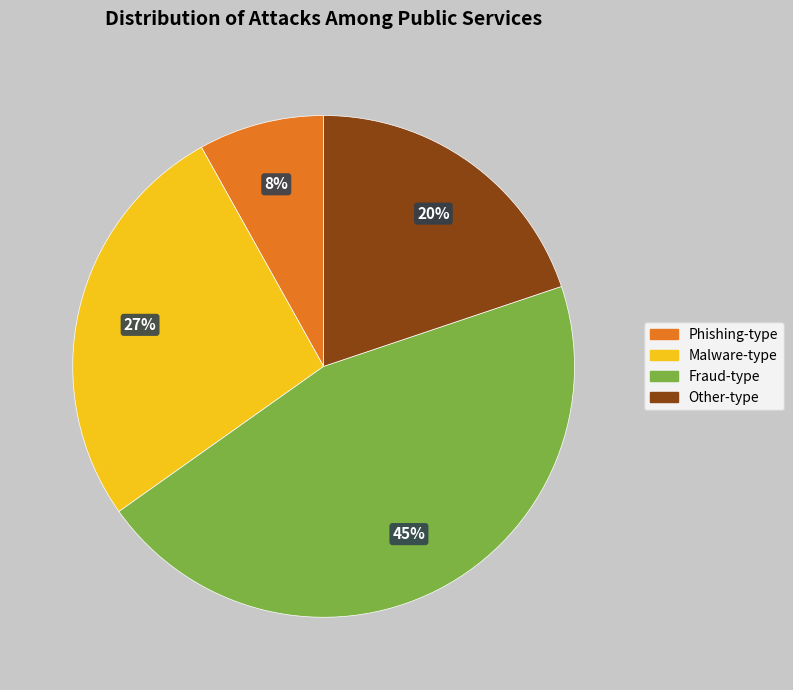

Does any single category account for the majority?

No